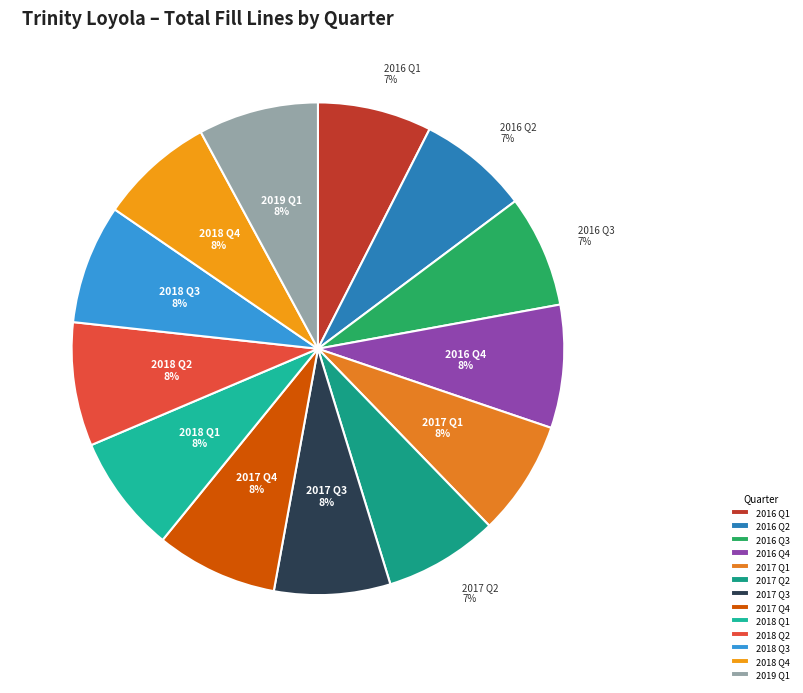

How many slices are in this pie chart?

13